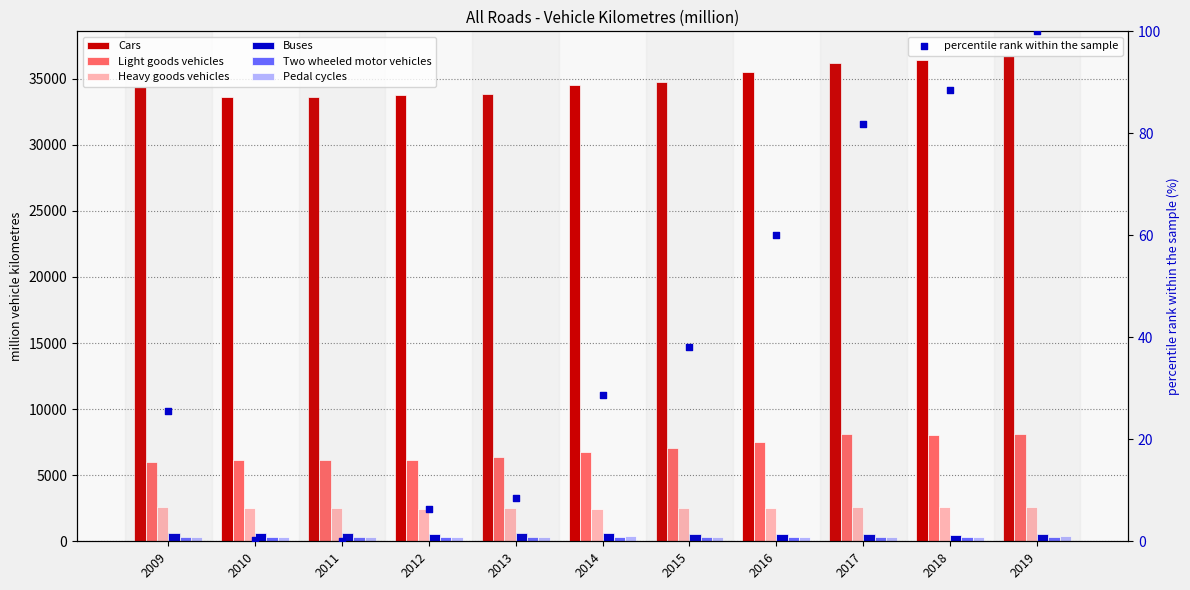

What are all the series names shown in the legend?

Cars, Light goods vehicles, Heavy goods vehicles, Buses, Two wheeled motor vehicles, Pedal cycles